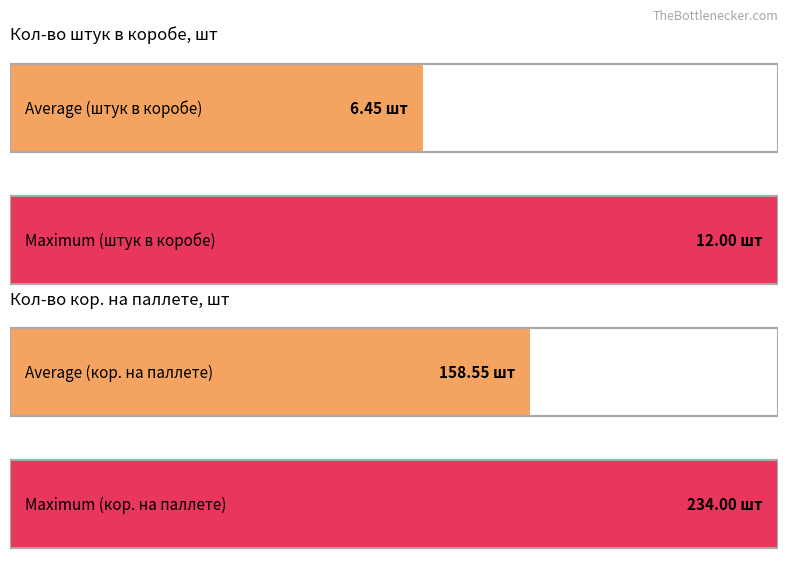

List the series in order of their peak value, highest first.

Кол-во кор. на паллте, шт, Кол-во штук в коробе, шт